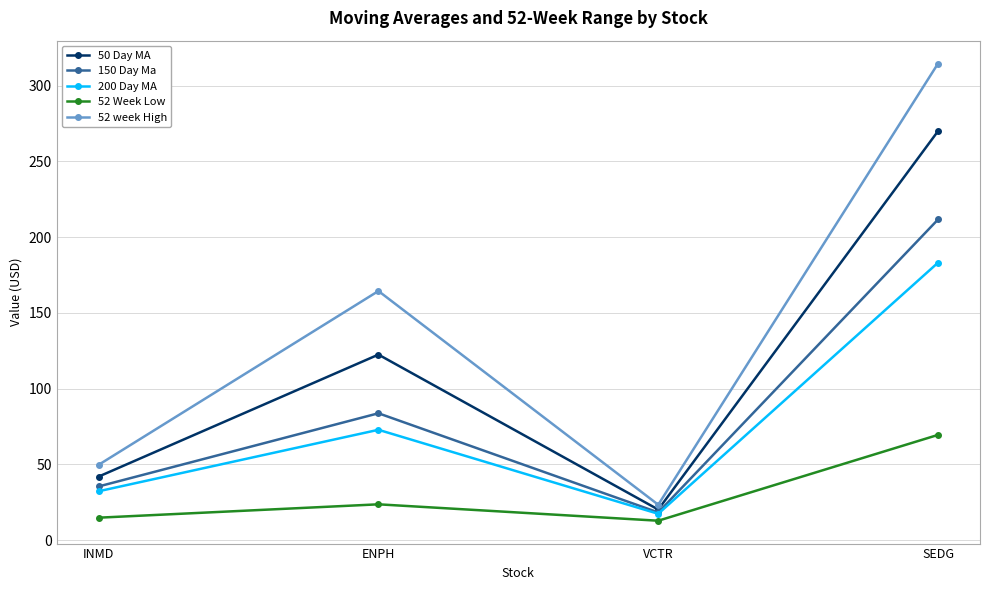

How many data points in 150 Day Ma are less than 83?

2